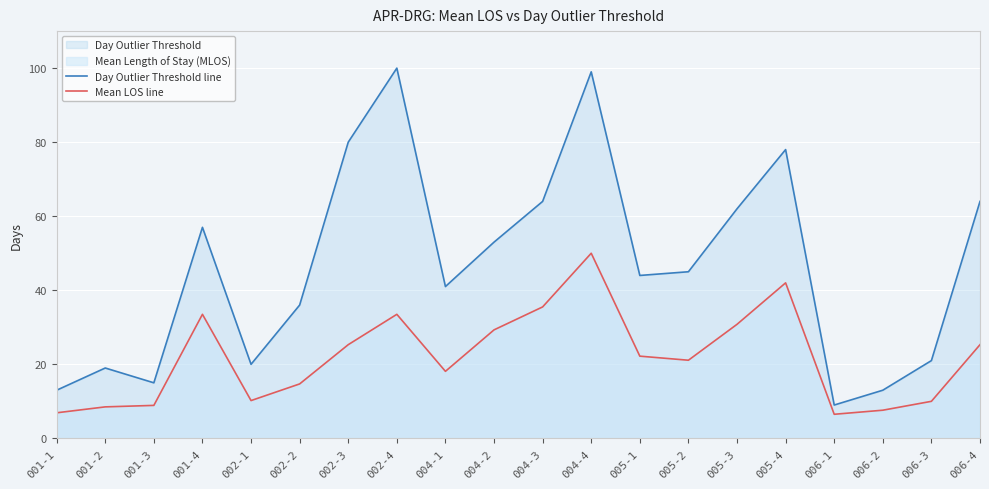

True or false: Mean LOS line and Day Outlier Threshold line intersect in this chart.

False